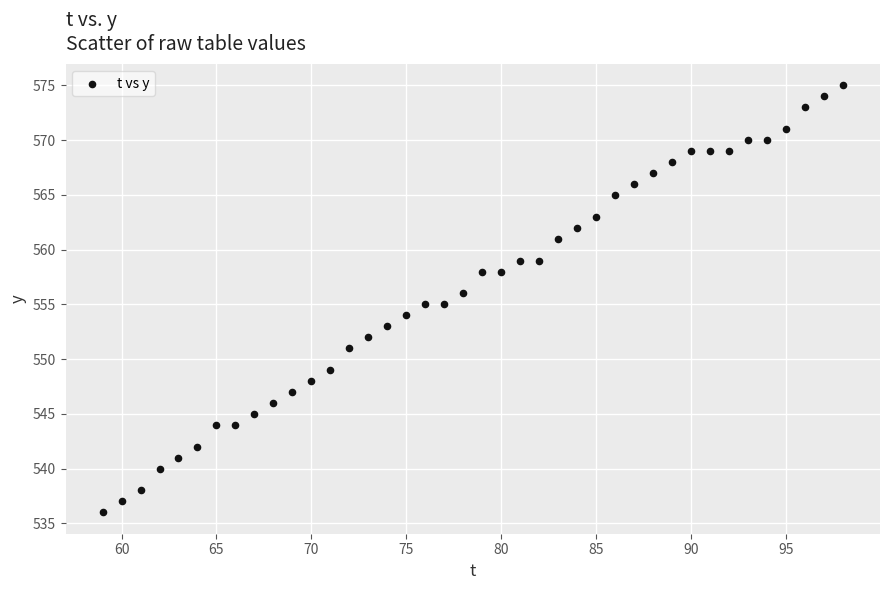

What is the range of Y values (max minus min)?

39